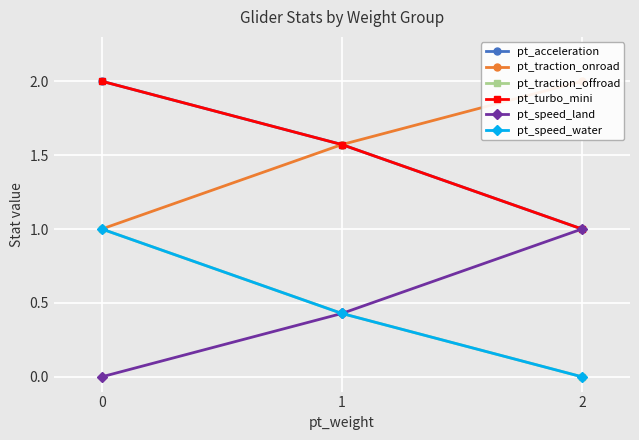

Is the value of pt_turbo_mini at 2 greater than the value of pt_speed_water at 2?

Yes